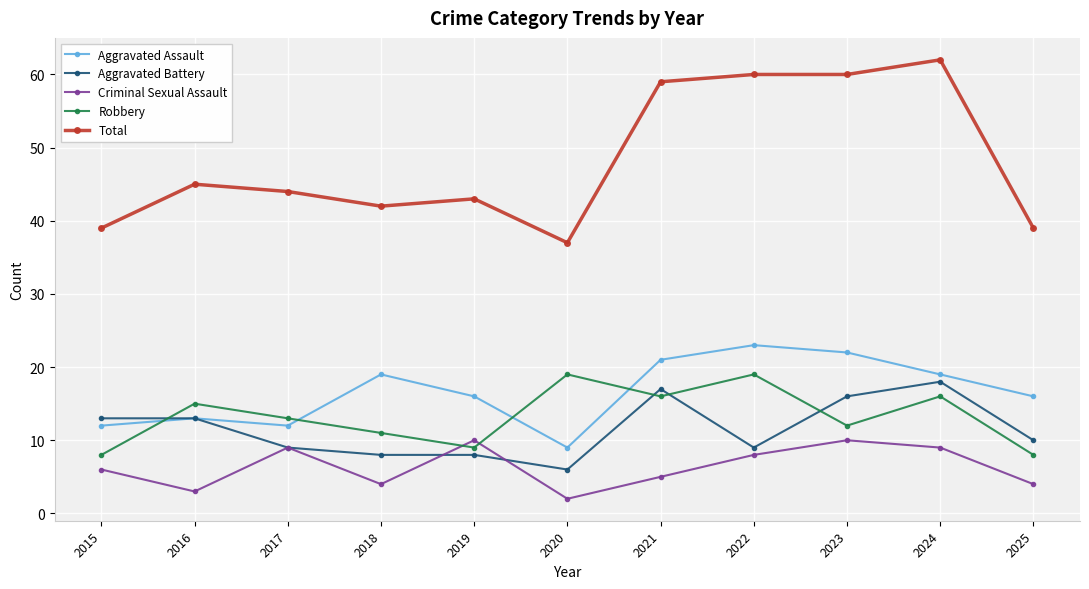

What are all the series names shown in the legend?

Aggravated Assault, Aggravated Battery, Criminal Sexual Assault, Robbery, Total